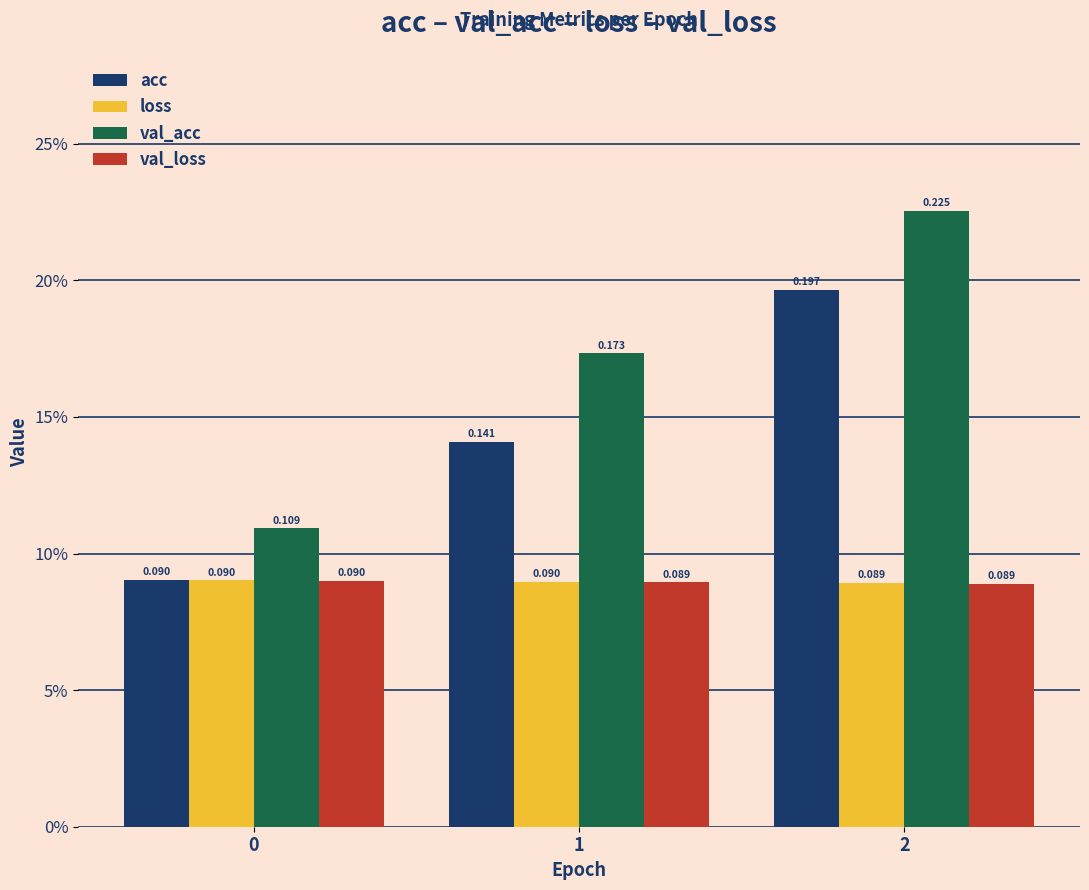

Are the bars horizontal?

No